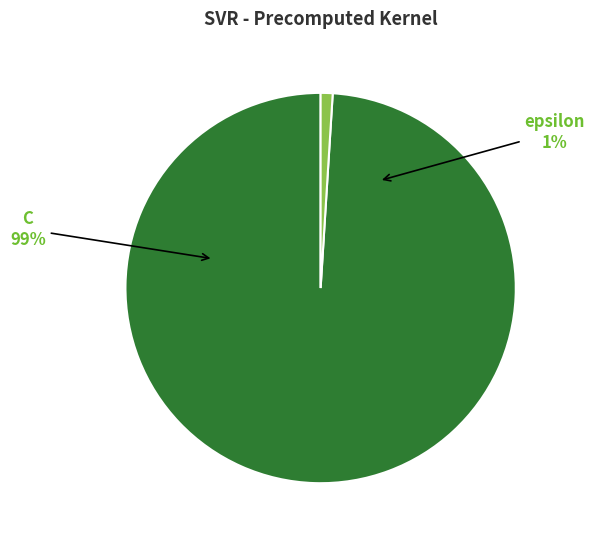

What is the largest slice in the pie chart?

C